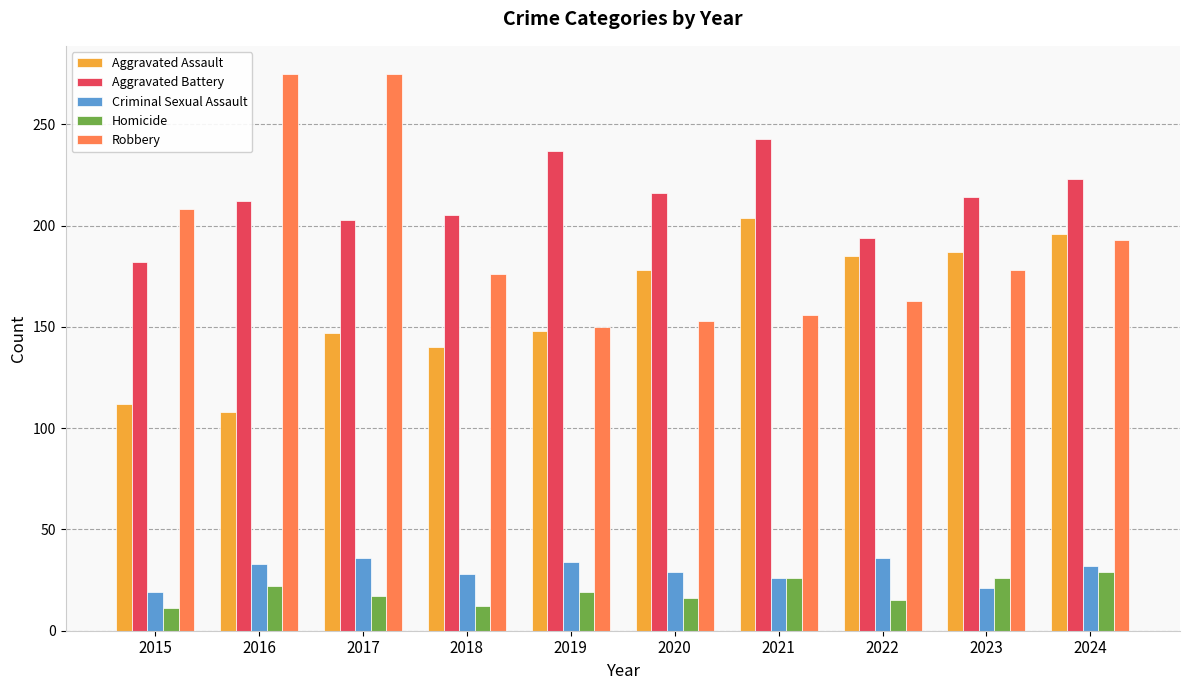

What is the minimum value for Aggravated Assault?

108